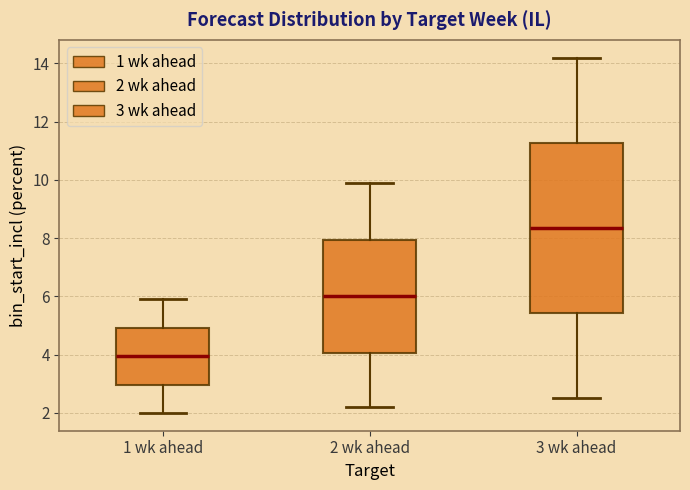

Which box's median line is the lowest?

1 wk ahead